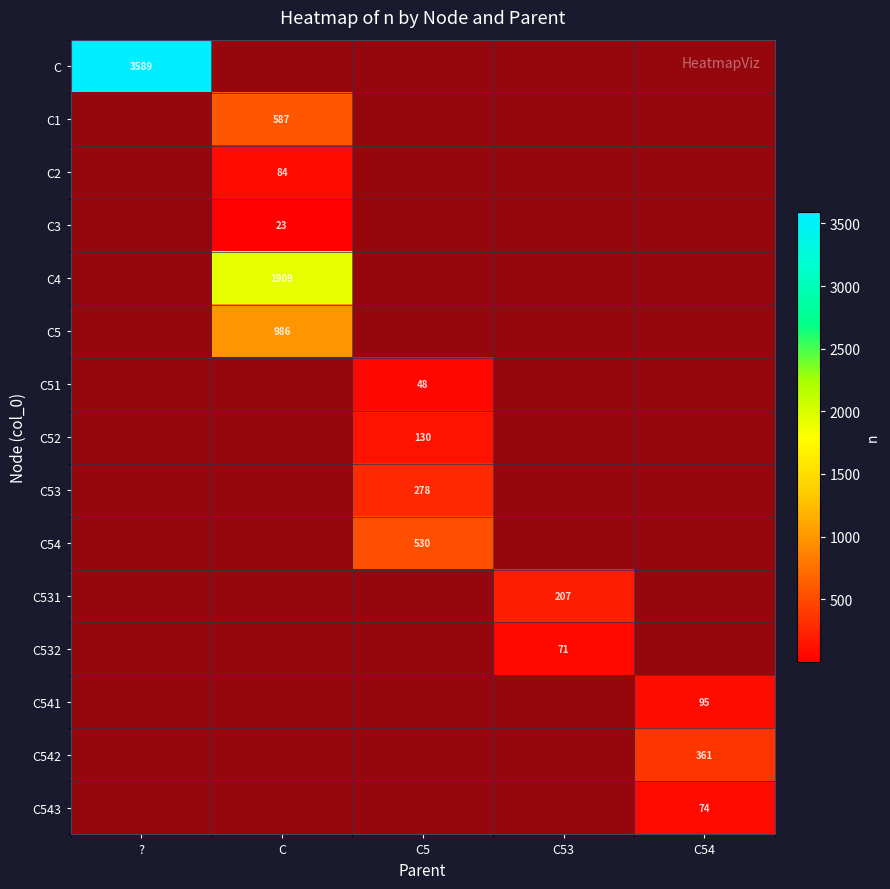

Is it true that row_0 equals 0 at C5?

True